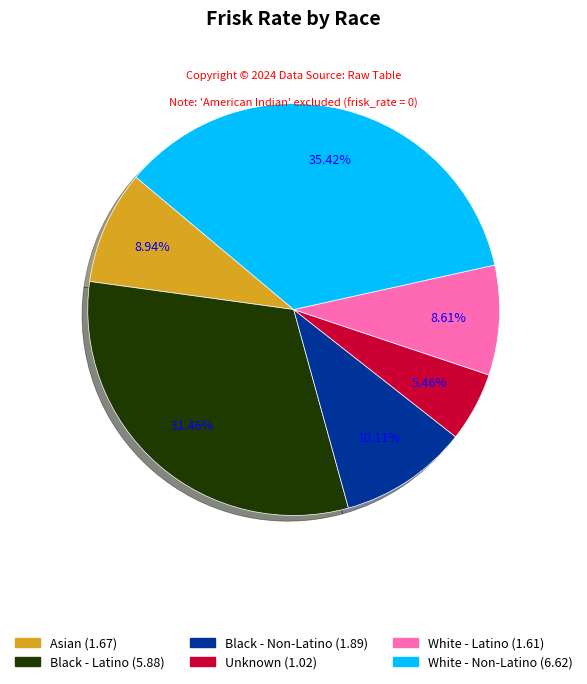

To the nearest percent, what is the difference between the Asian and White - Non-Latino slice percentages?

26%